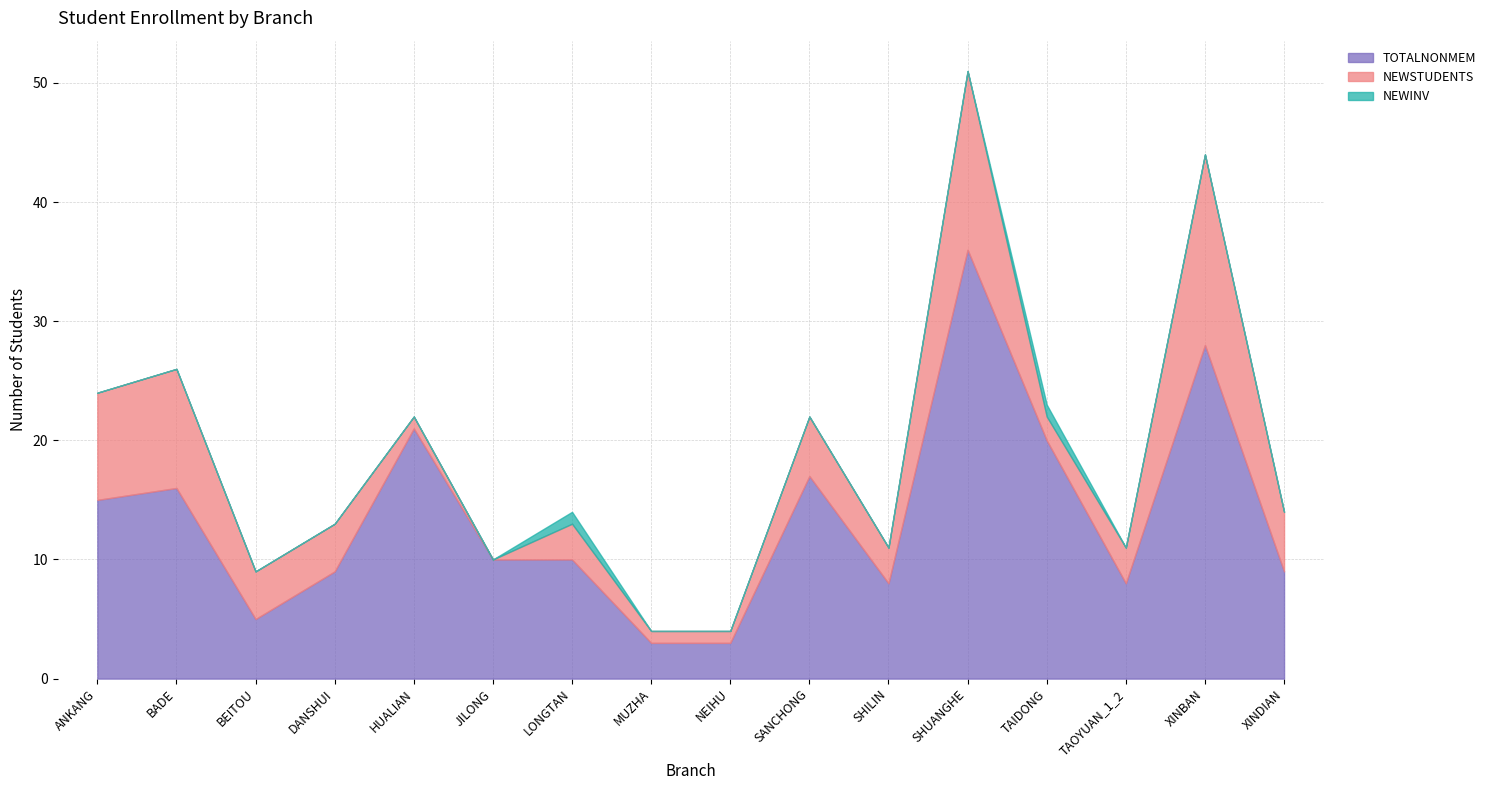

How many values in the NEWINV series exceed 0?

2